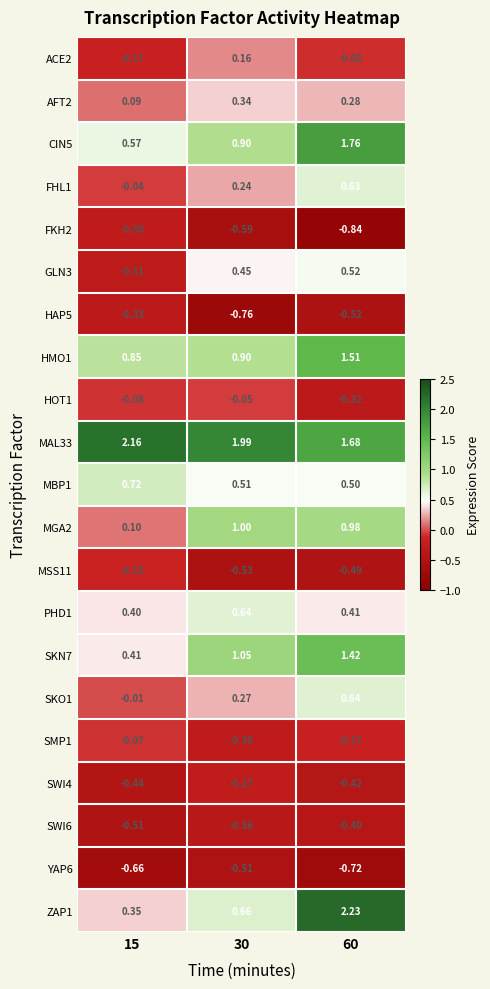

Is the value of CIN5 at 15 greater than the value of FKH2 at 15?

Yes